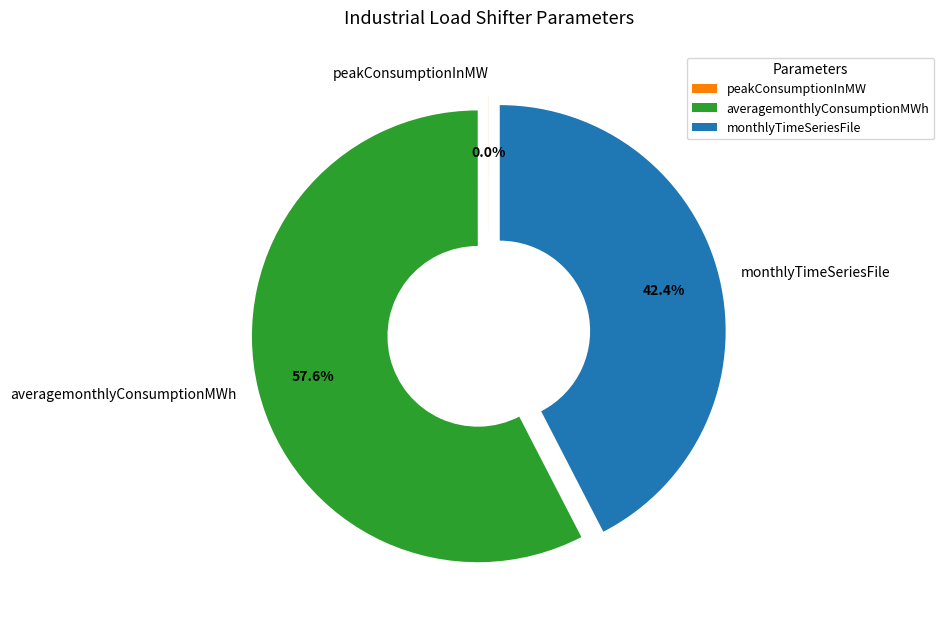

Between monthlyTimeSeriesFile and averagemonthlyConsumptionMWh, which is larger?

averagemonthlyConsumptionMWh